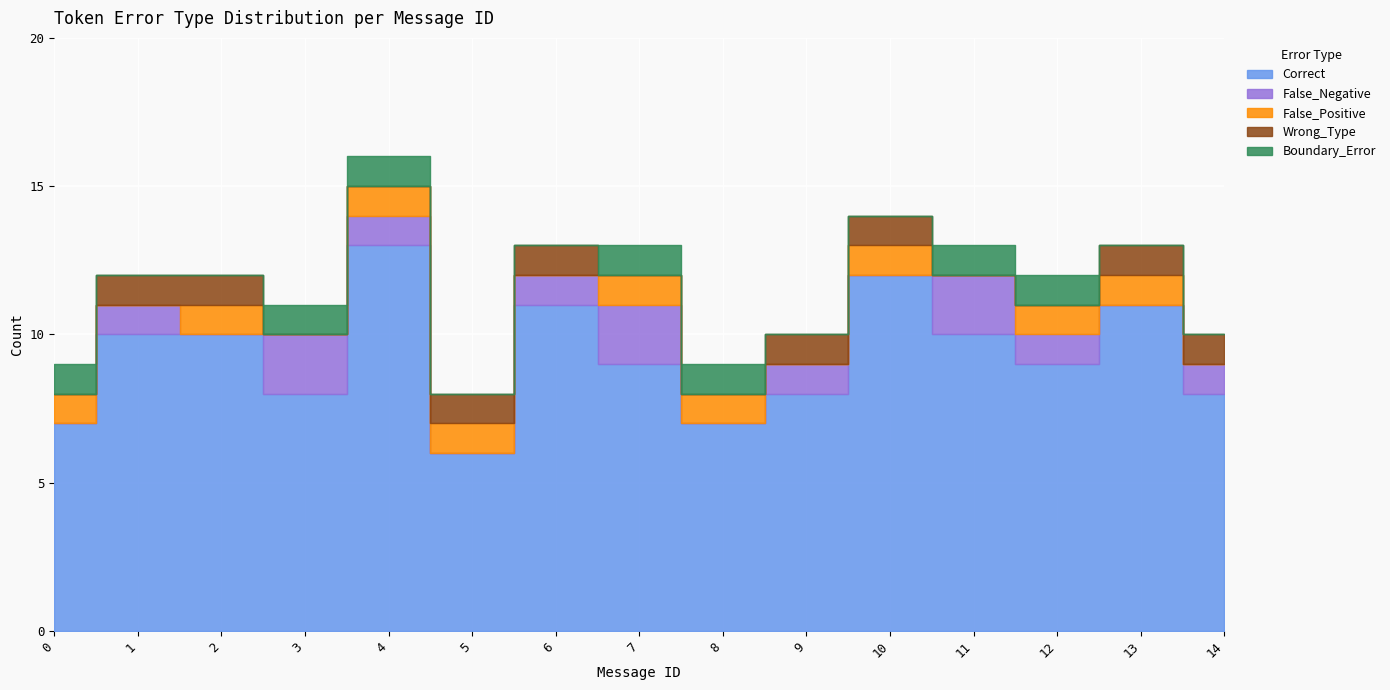

At which category does the chart reach its peak across all series?

4